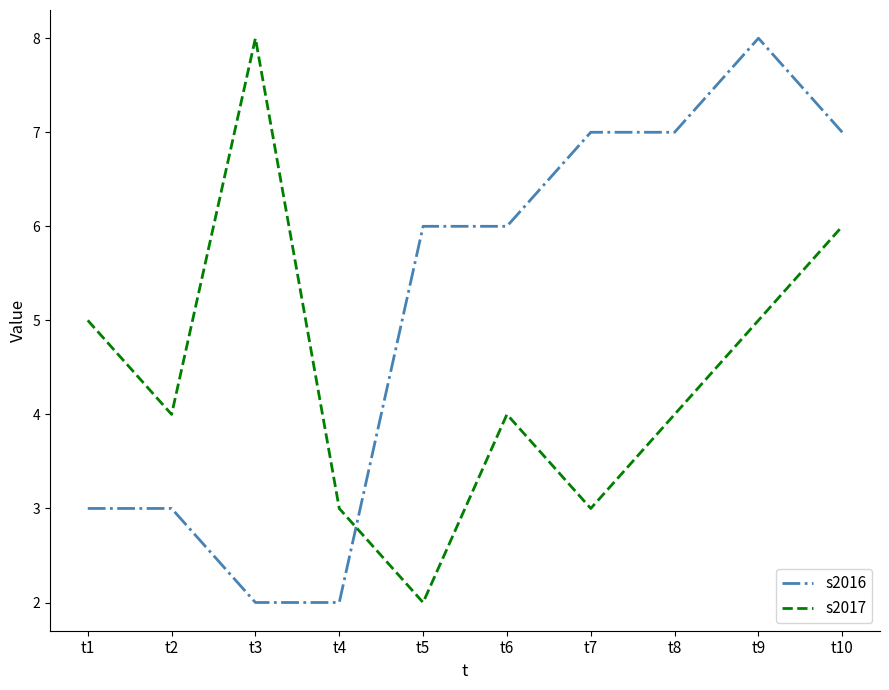

What is the total value across all series at t7?

10